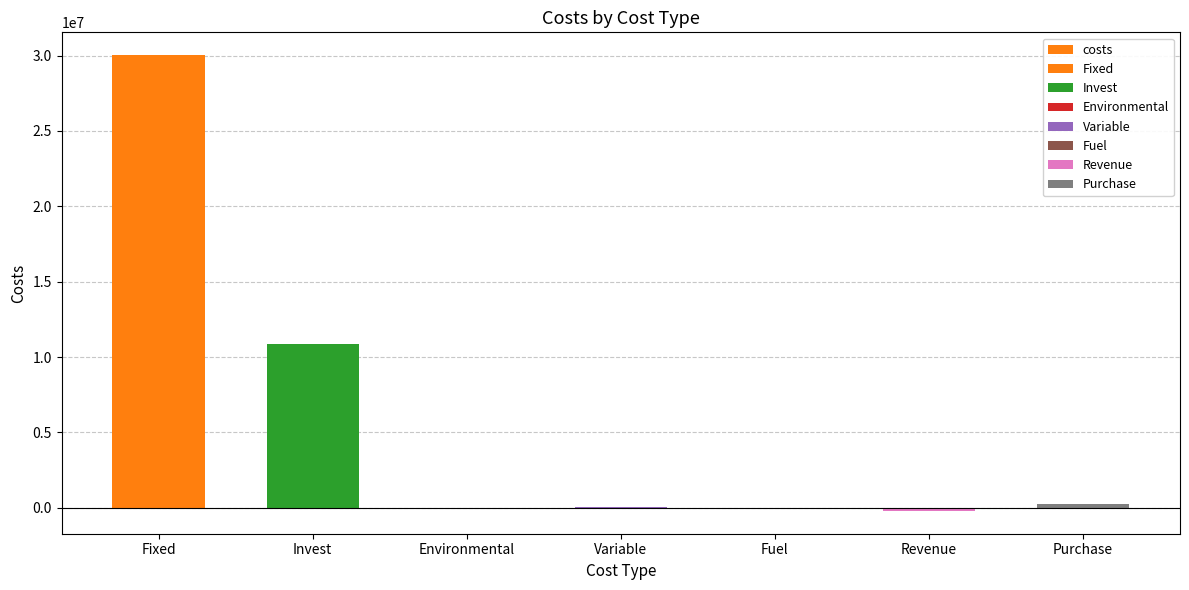

What is the difference between the second highest and minimum values?

11080645.9